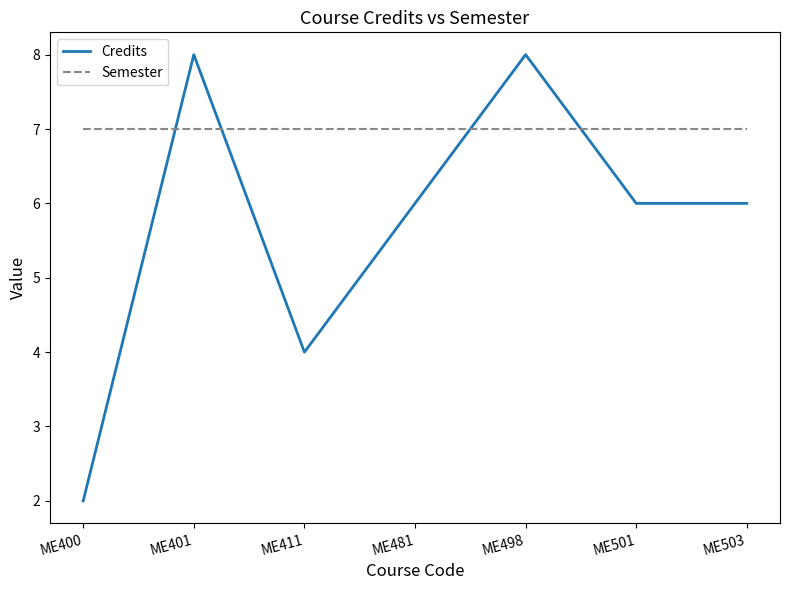

Which series has the largest total across all categories?

Semester